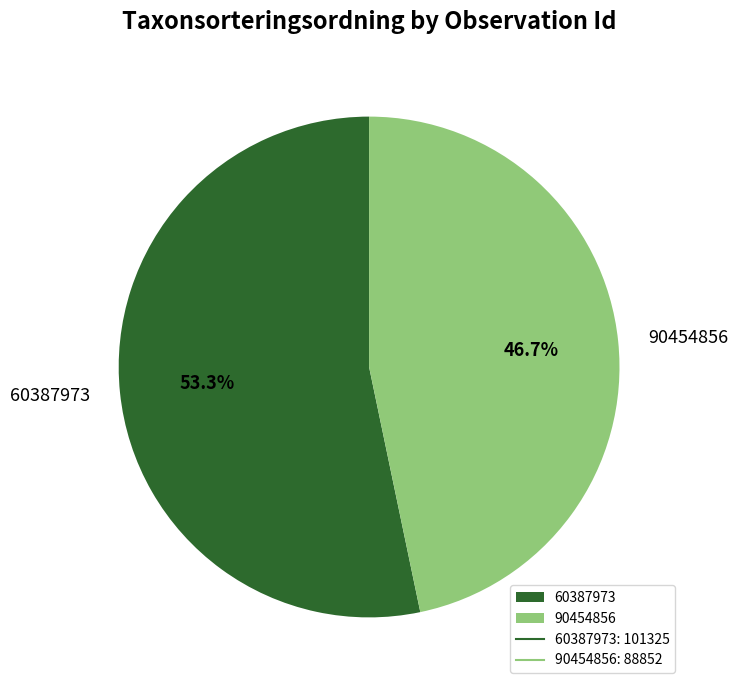

Which has a higher value, 60387973 or 90454856?

60387973